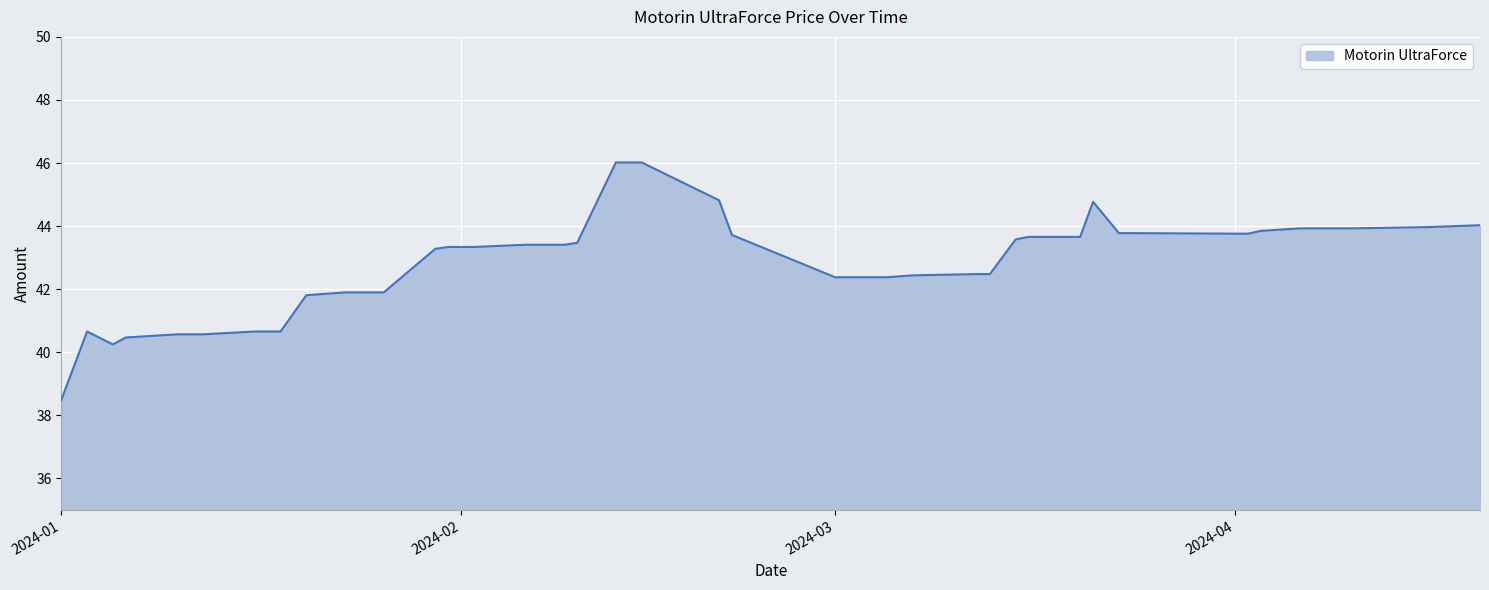

What is the smallest value displayed?

38.5